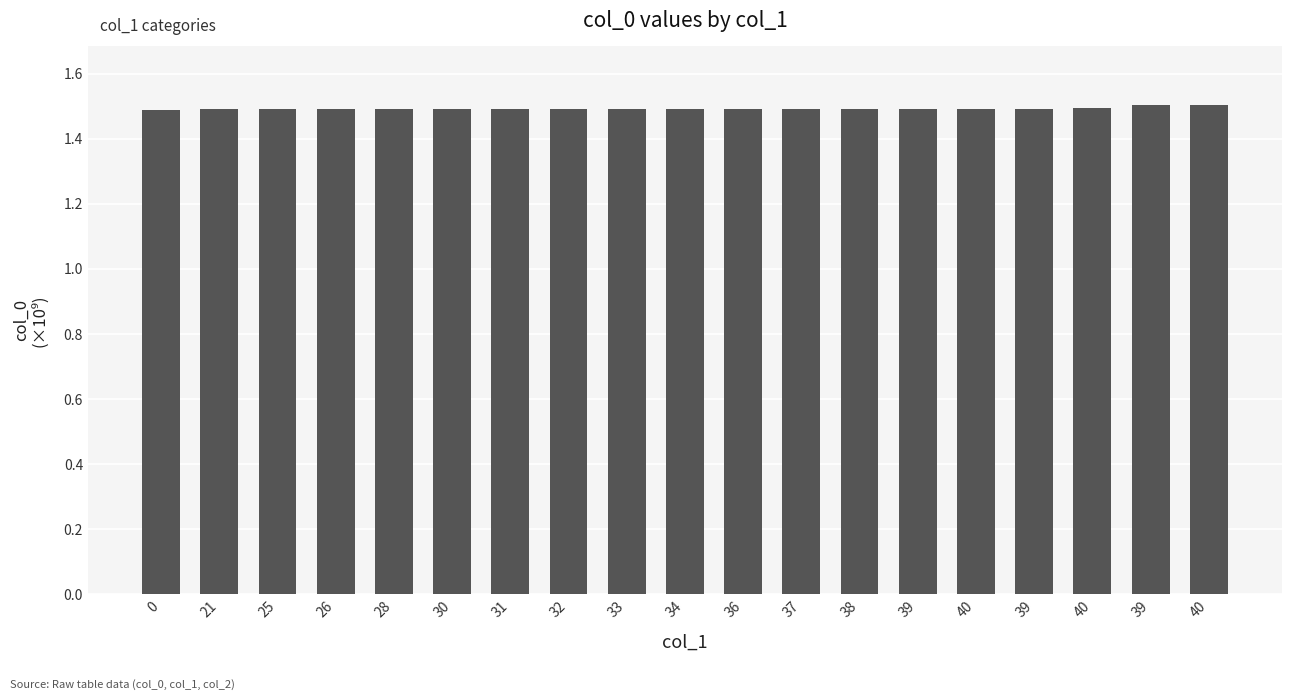

List the labels in order of value, smallest first.

0, 21, 25, 26, 28, 30, 31, 32, 33, 34, 36, 37, 38, 39, 40, 39, 40, 39, 40